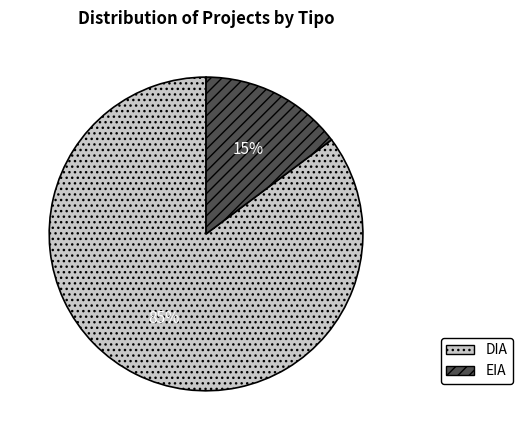

What is the smallest slice in the pie chart?

EIA